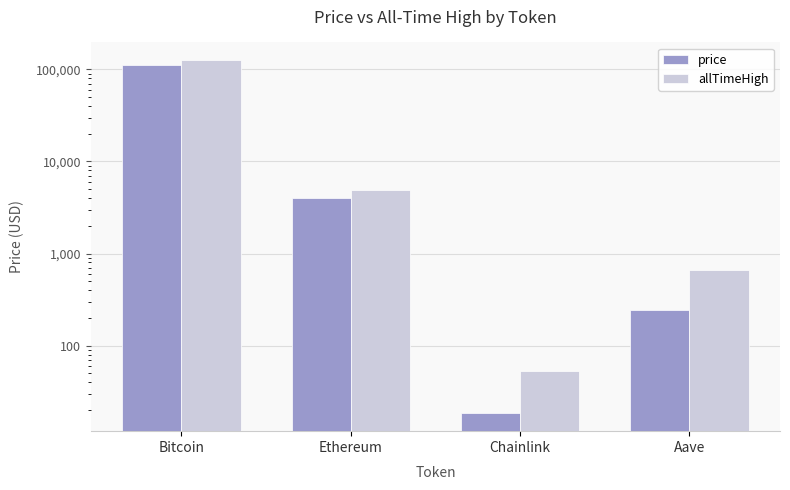

Which series has the largest total across all categories?

allTimeHigh